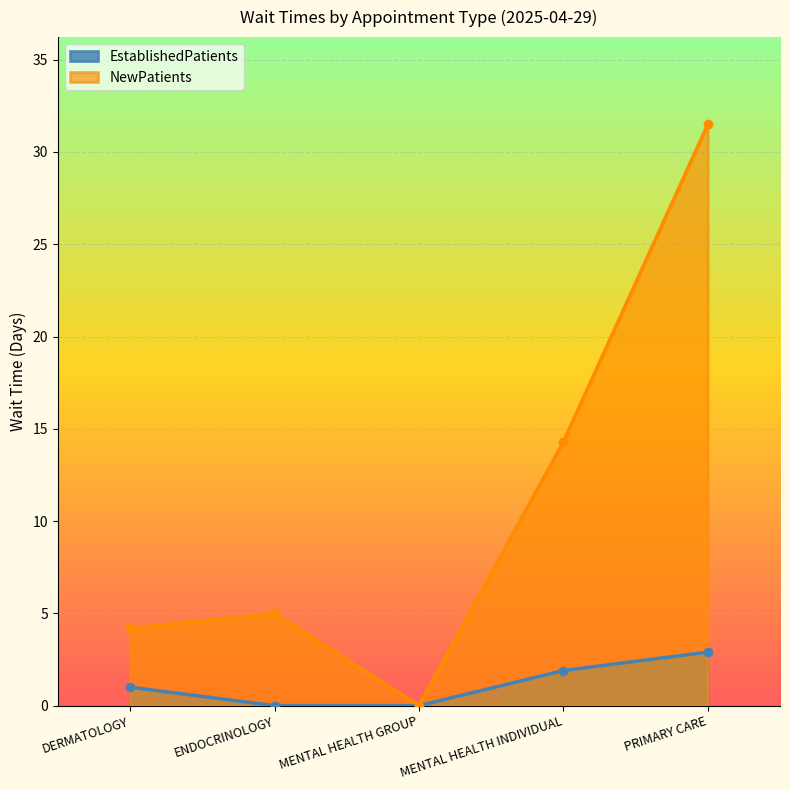

Count the EstablishedPatients values in the range 0 to 1.

3